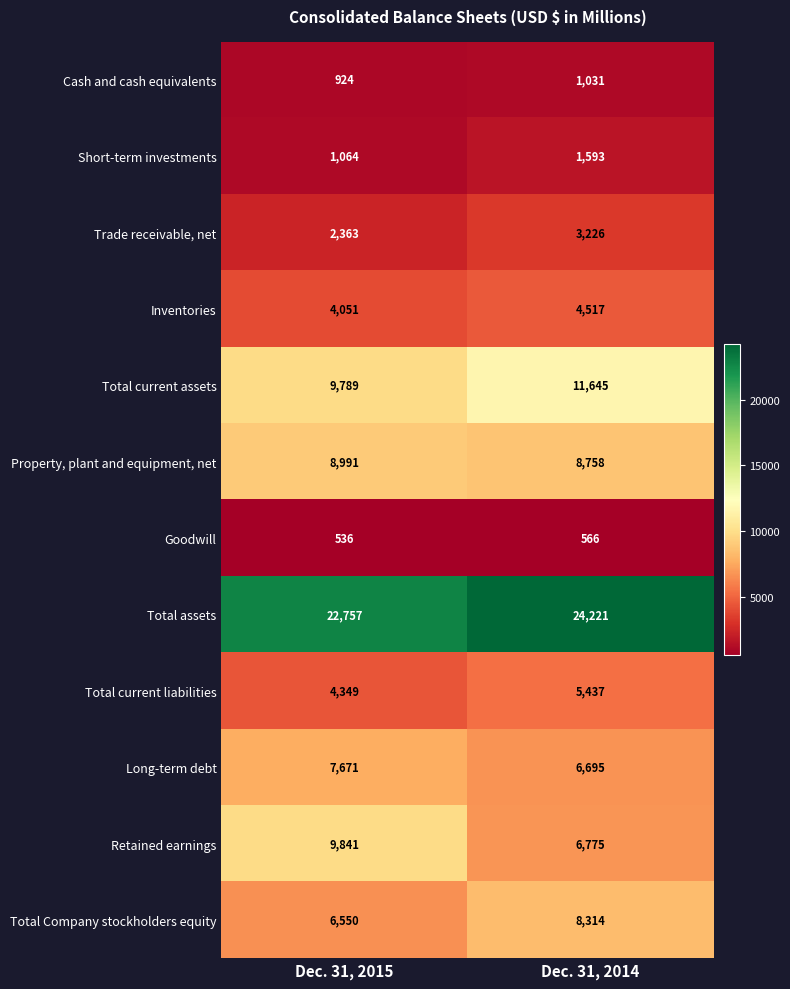

The value of Long-term debt at Dec. 31, 2014 is 6695. True or false?

True